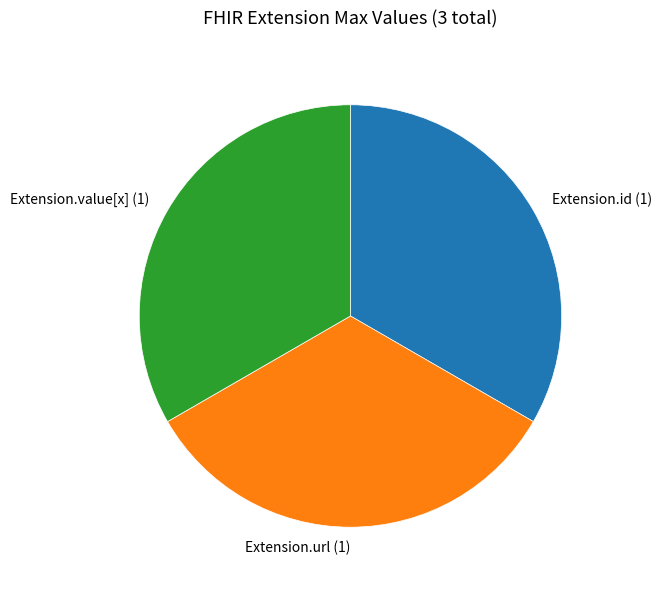

True or false: Extension.url (1) accounts for 22% of the total.

False